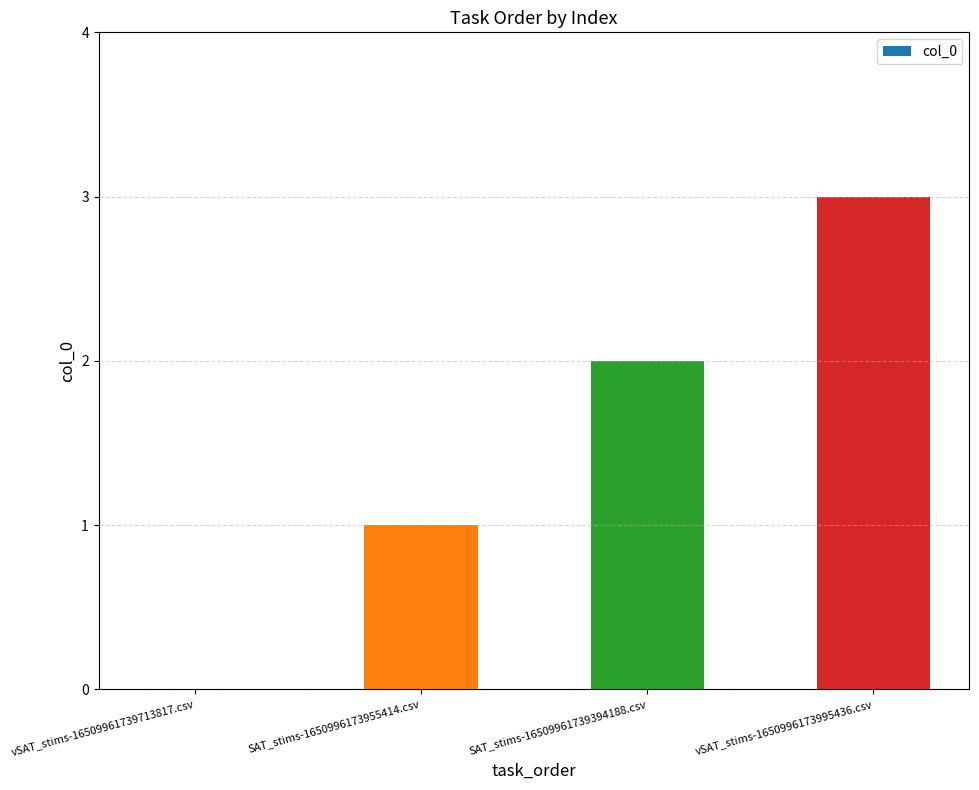

What is the sum of all values?

6